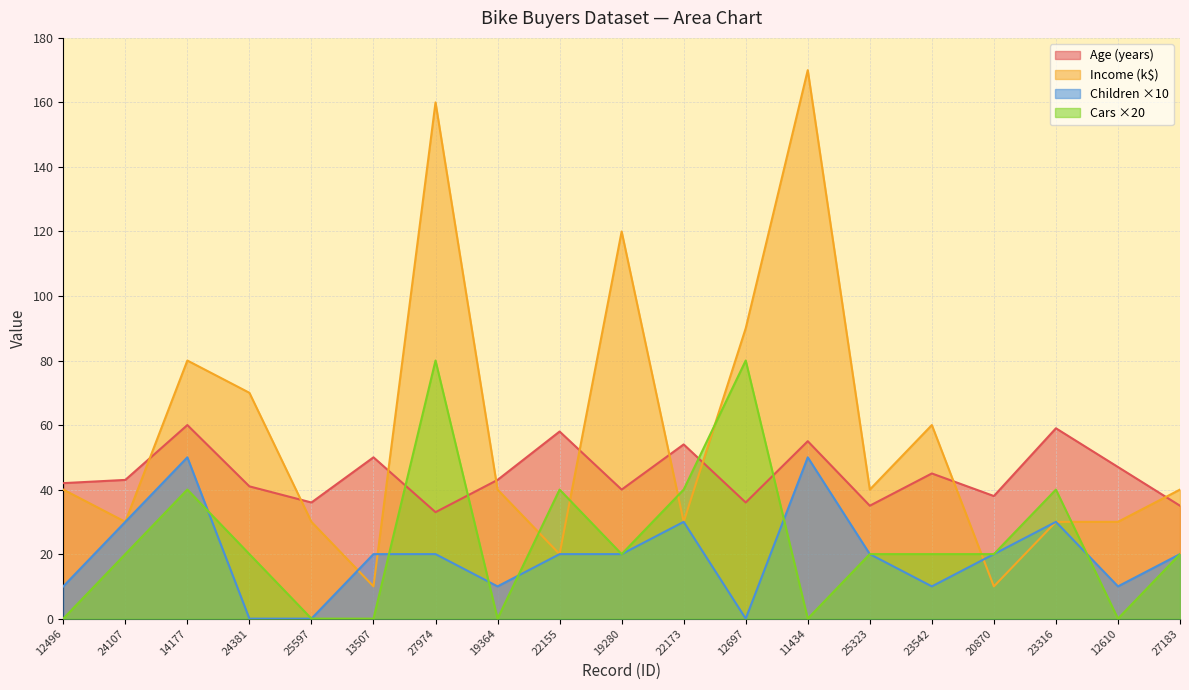

Which has a higher value, 23316 or 22155?

23316